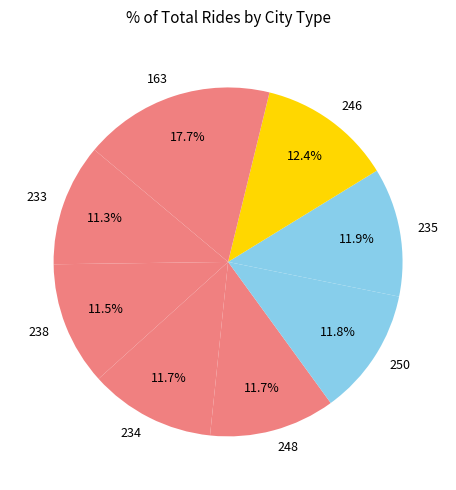

The 250 slice represents 23% of the pie. True or false?

False